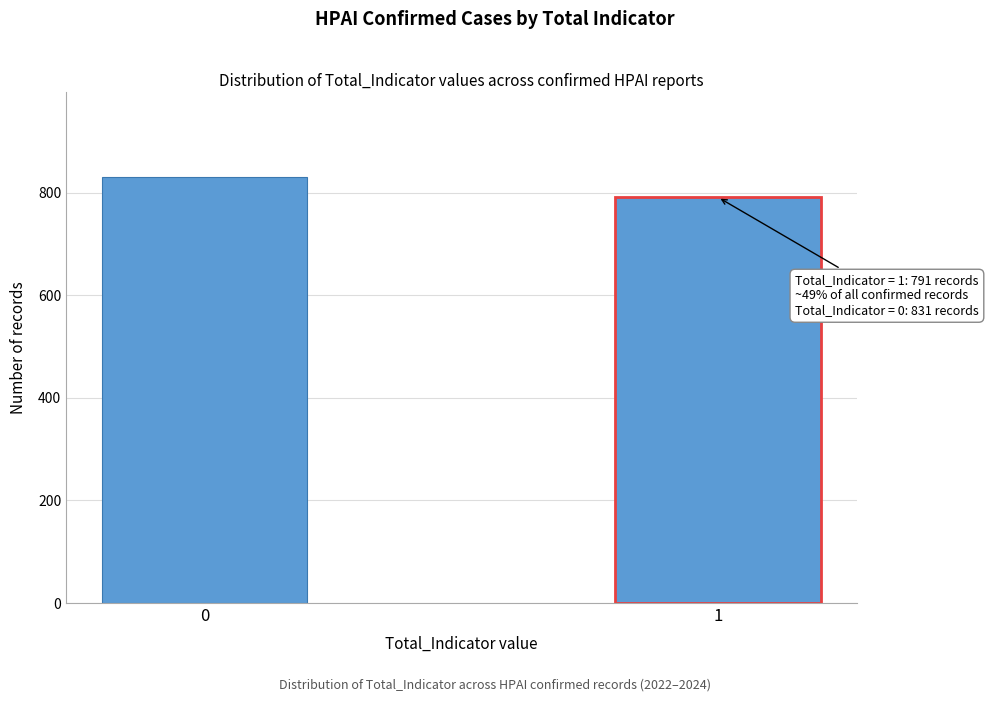

Reading left to right, transcribe all the data shown in this chart.

0=831	1=791